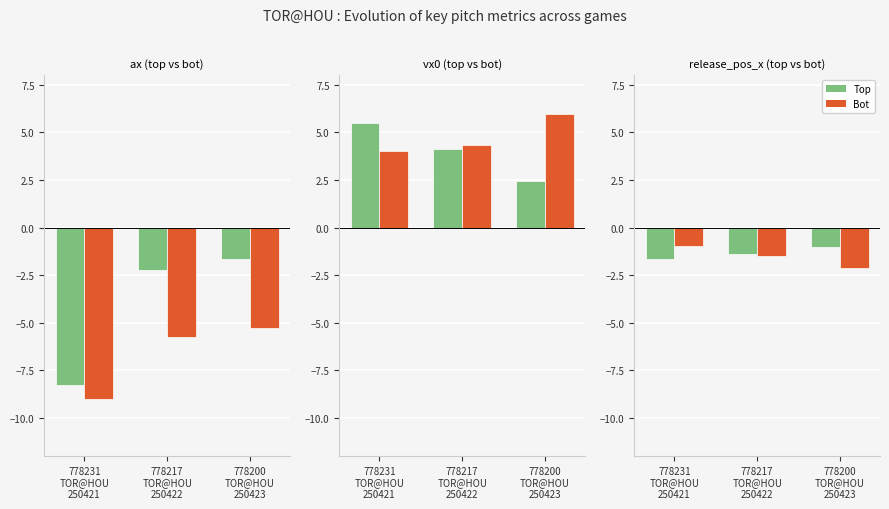

What is the value of the vx0 bot bar at the 3rd from the left?

5.9